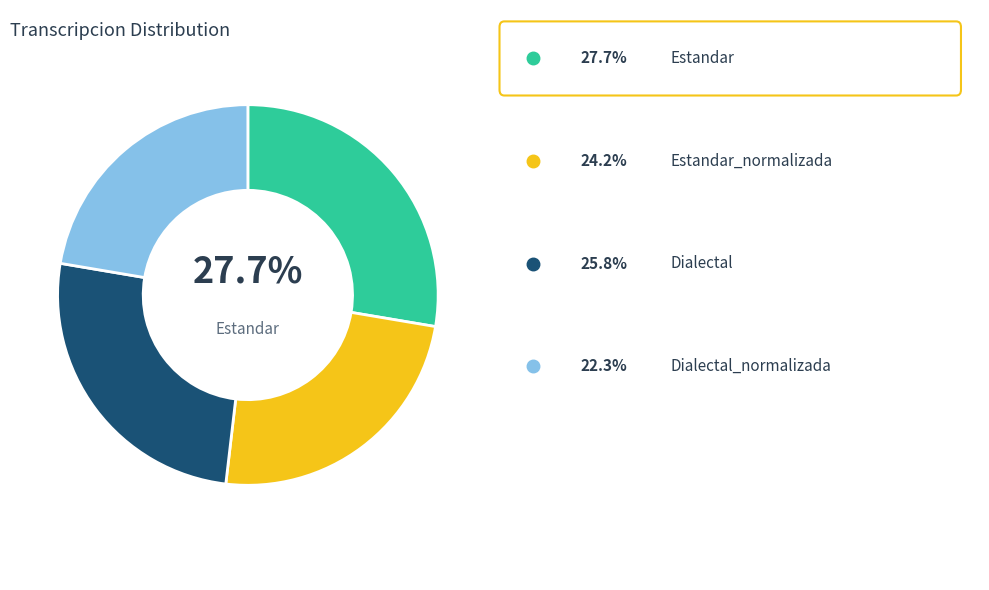

To the nearest percent, what is the average slice percentage?

25%